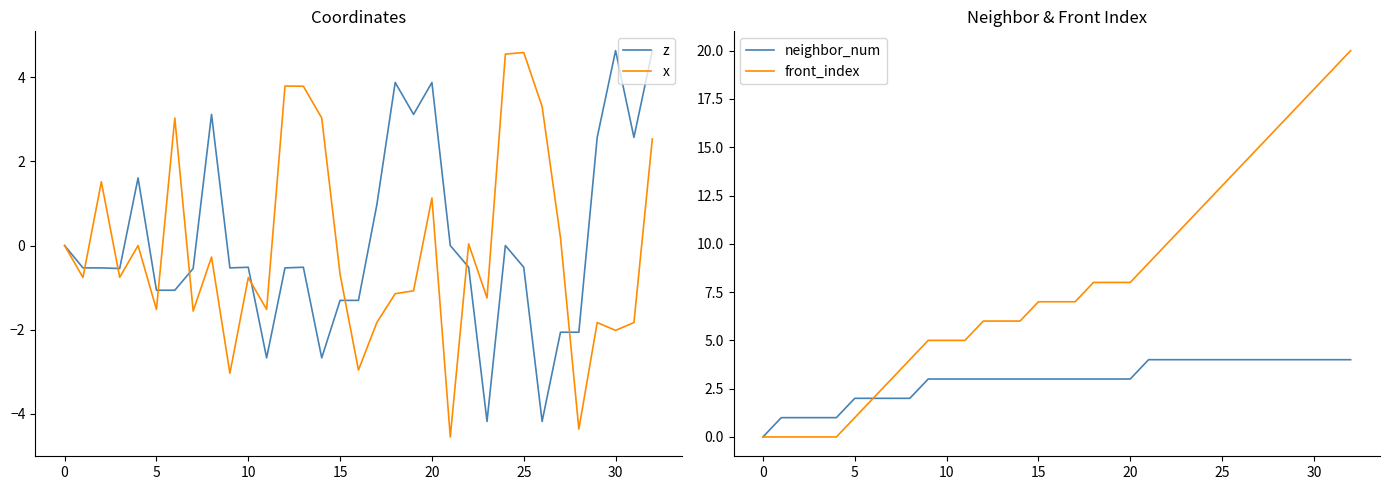

Which series has the widest spread of values?

front_index